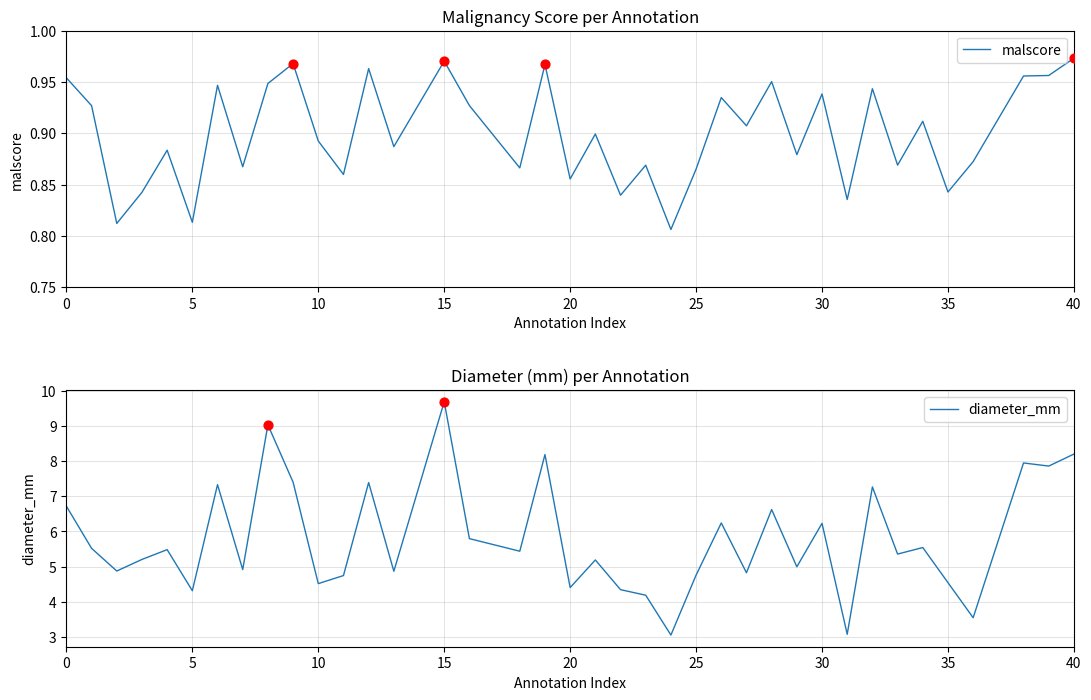

What is the highest value of the diameter_mm series?

9.7